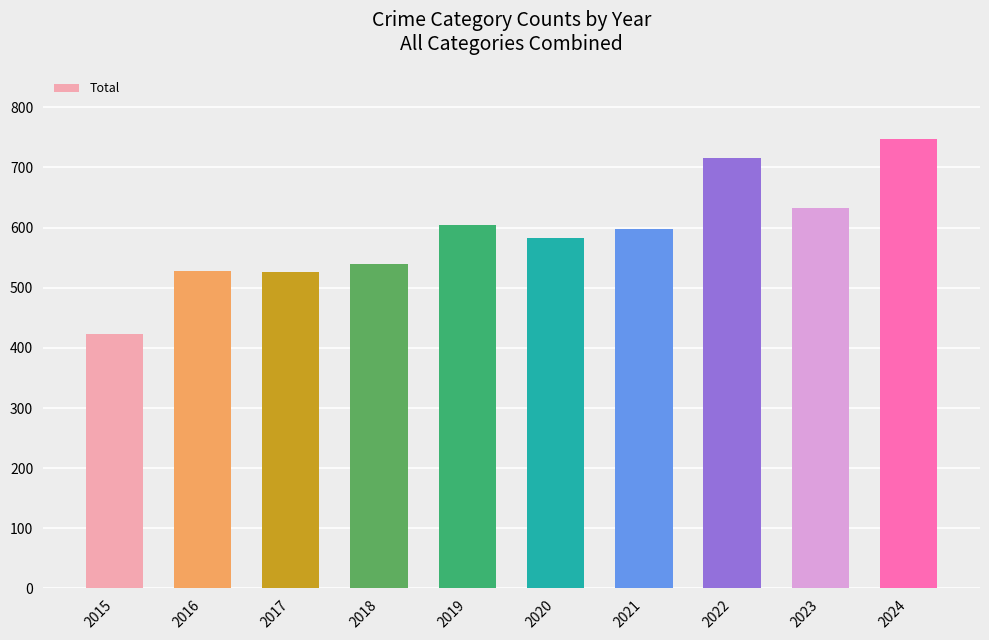

Which category has the lowest value across all series?

2015